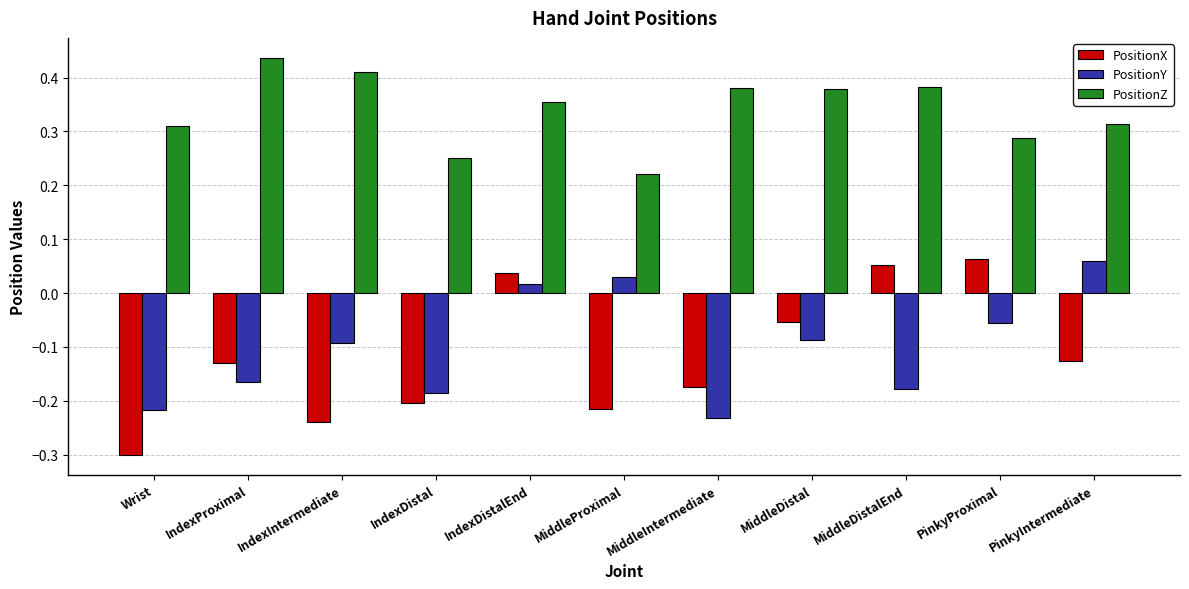

What is the smallest value displayed?

-0.3